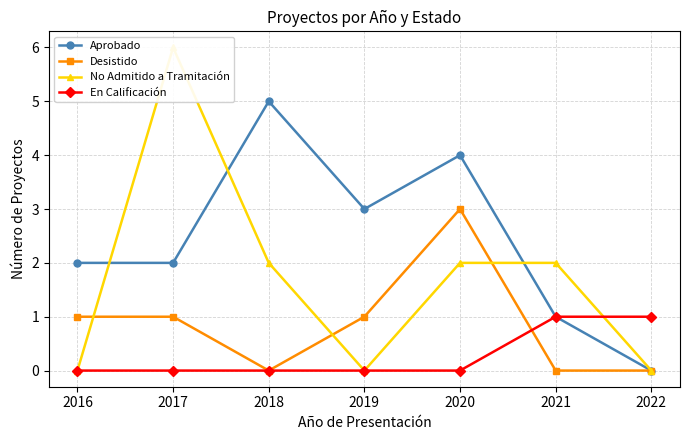

Which series has the largest range (max minus min)?

No Admitido a Tramitación